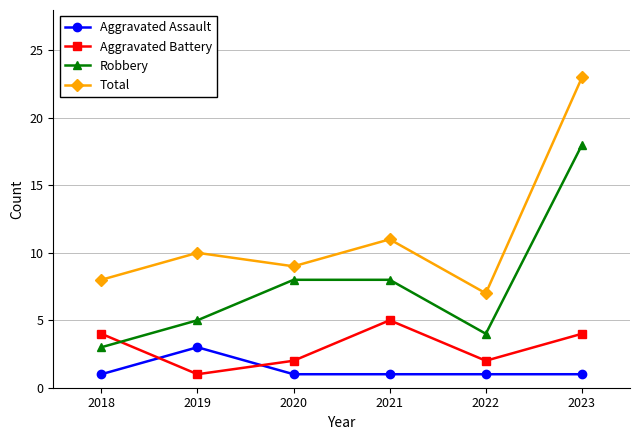

Read the Total value at 2018, to the nearest 10.

10